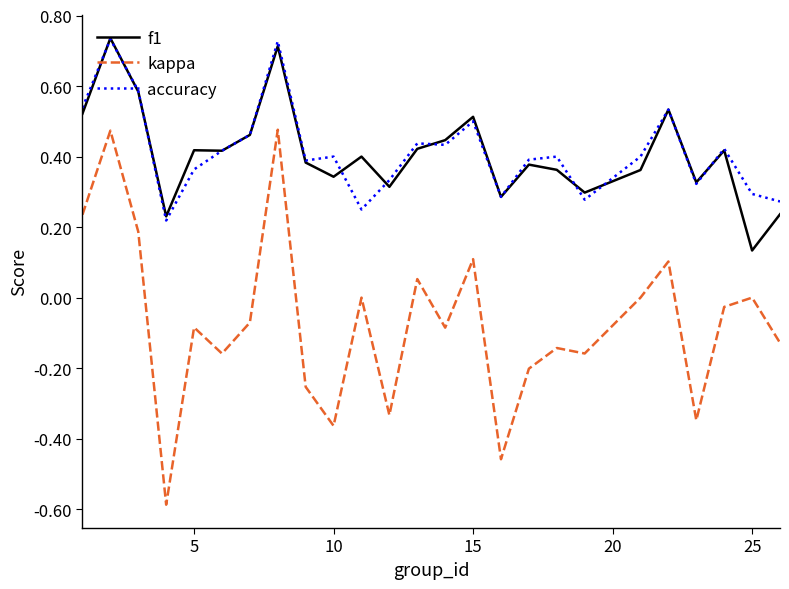

Which series has the largest range (max minus min)?

kappa